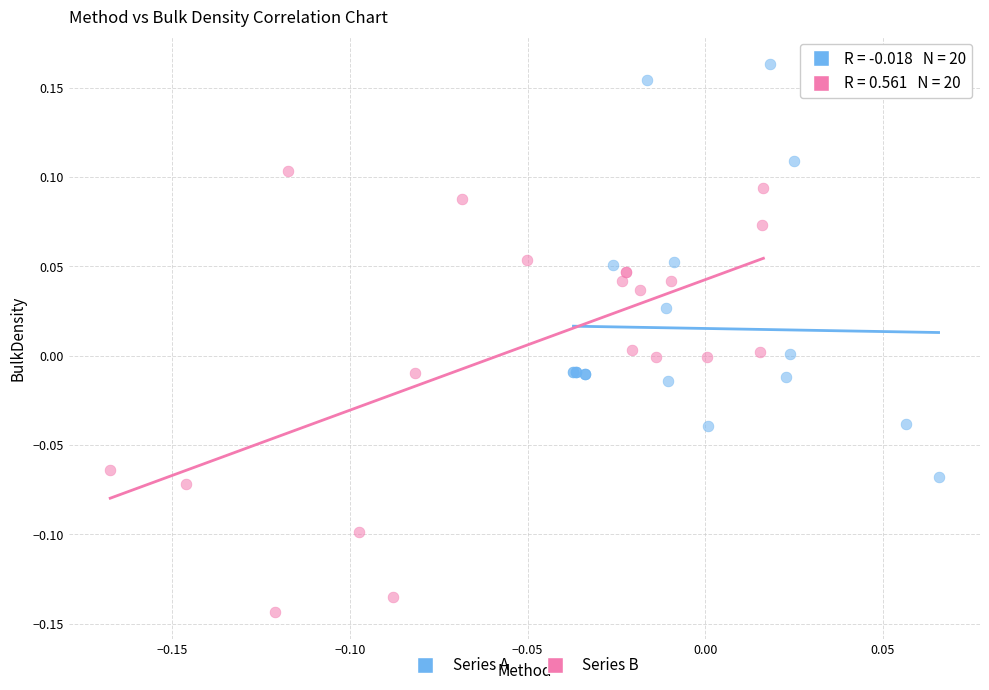

Which series contains the lowest Y value?

Series B